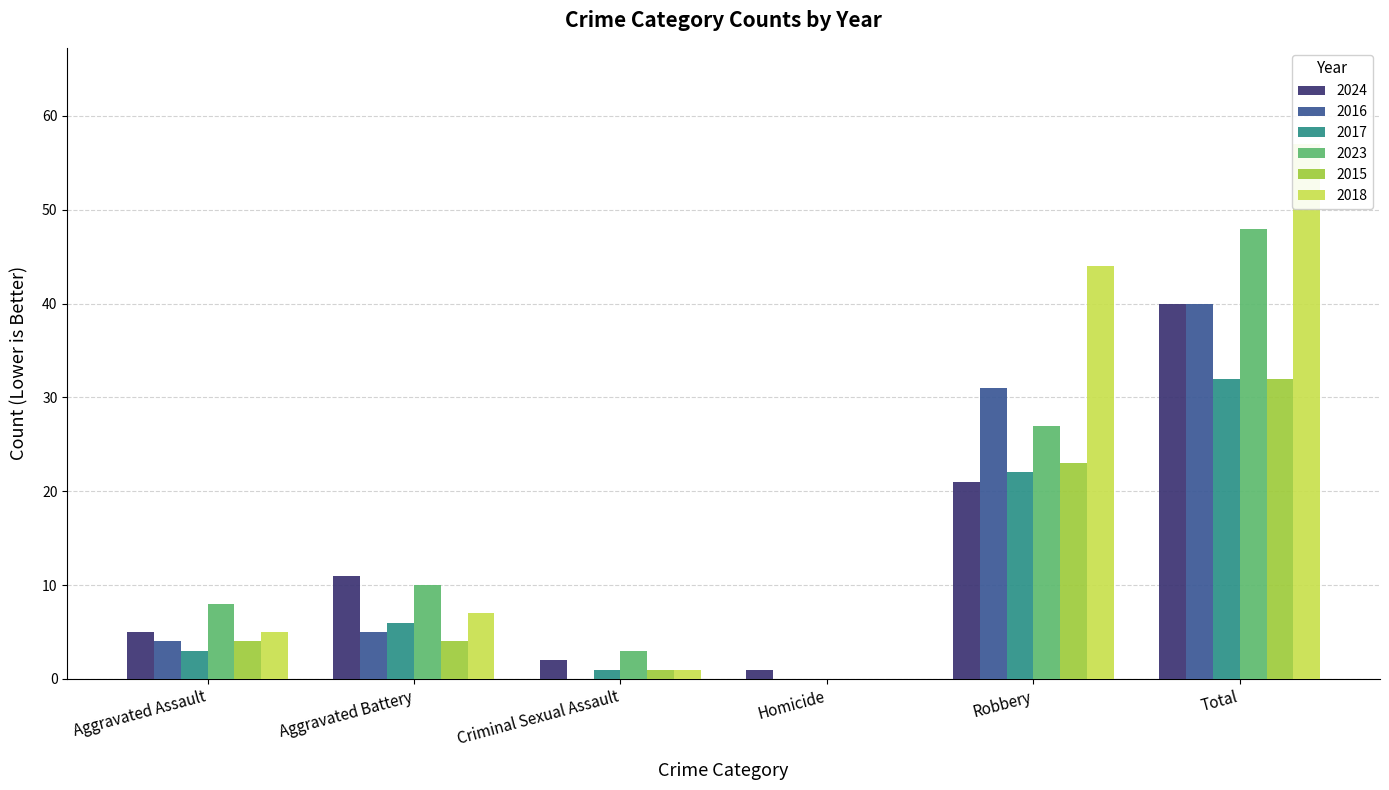

What position from the right is Homicide?

3